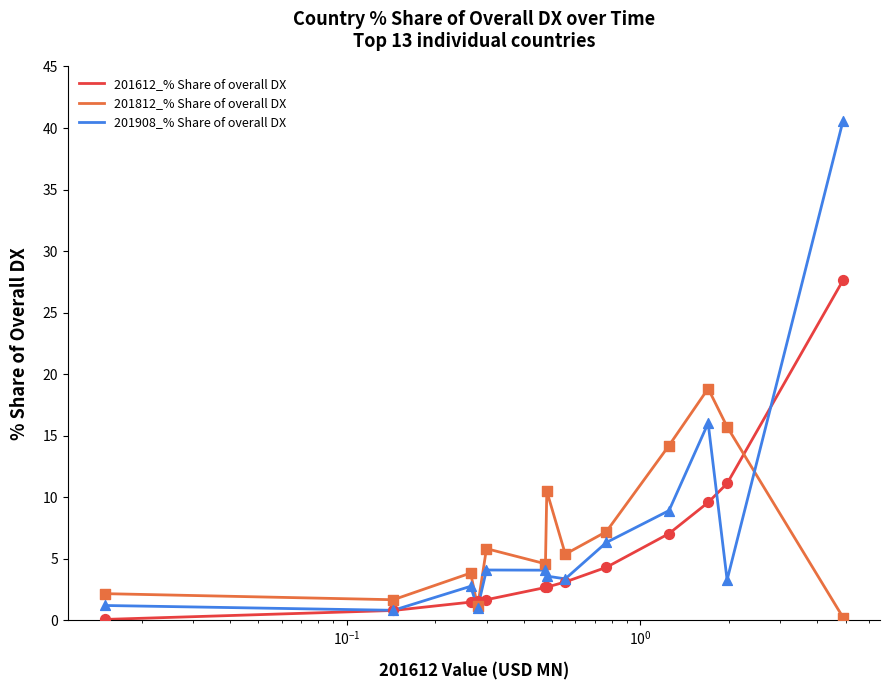

Which series has the widest spread of values?

201908_% Share of overall DX